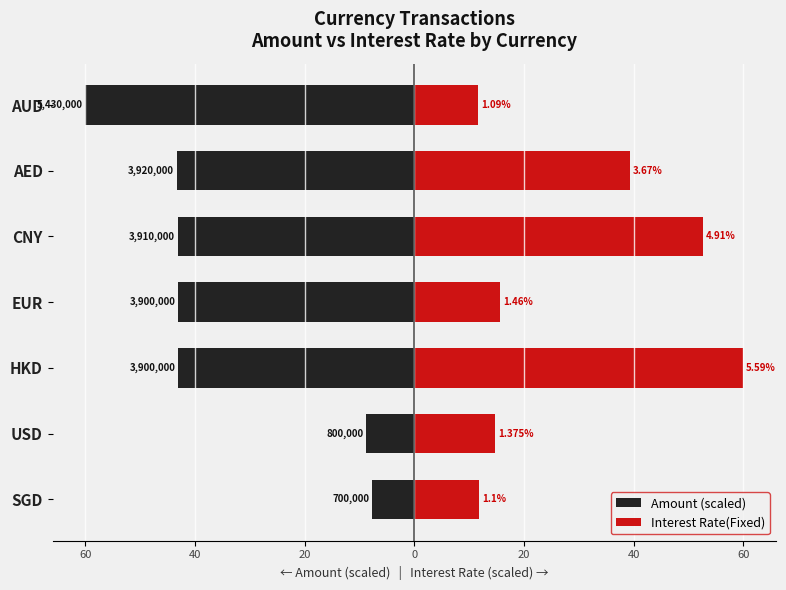

Reading left to right, transcribe all the data shown in this chart.

Amount (scaled): -7.7	-8.8	-43.1	-43.1	-43.2	-43.3	-60.0
Interest Rate(Fixed): 11.8	14.8	60.0	15.7	52.7	39.4	11.7